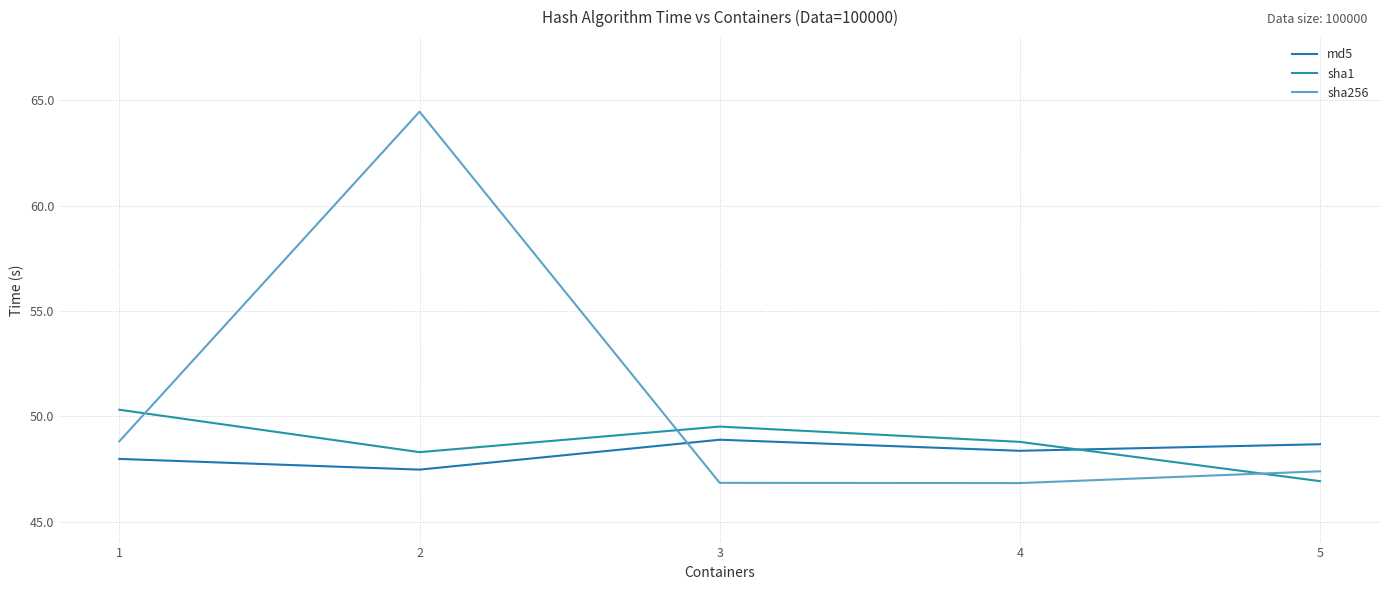

How many values in the sha256 series are below 47?

2